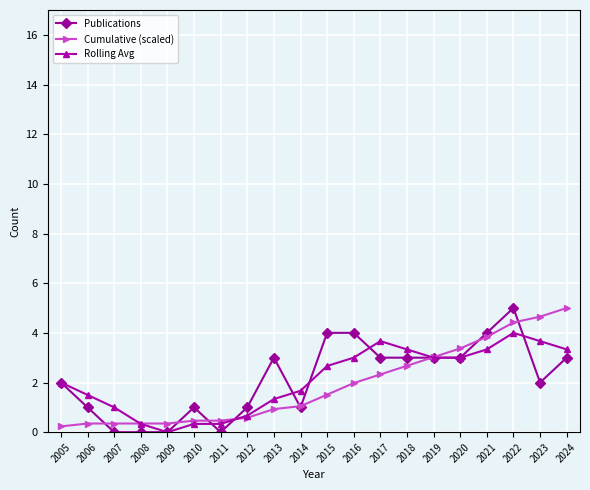

Is the value of Cumulative (scaled) at 2006 greater than the value of Publications at 2015?

No